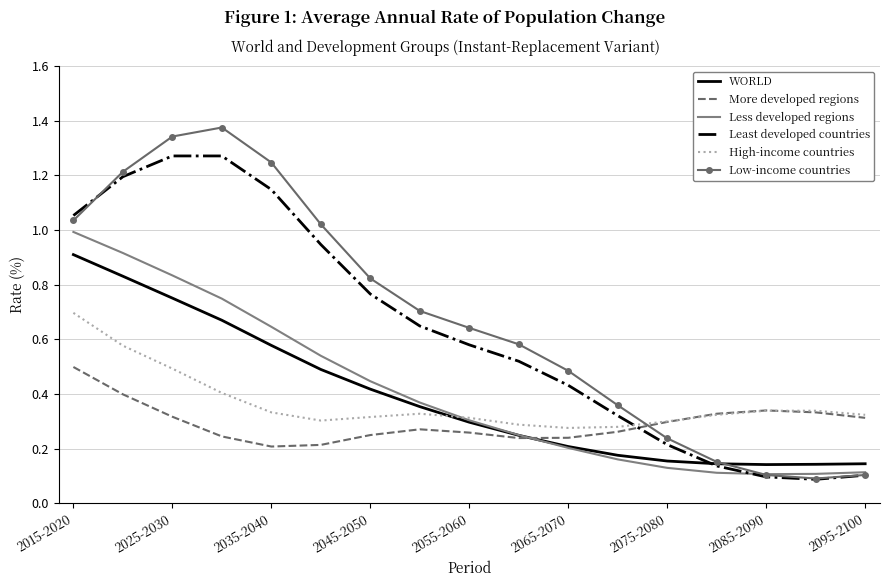

Count the number of categories in the chart.

17